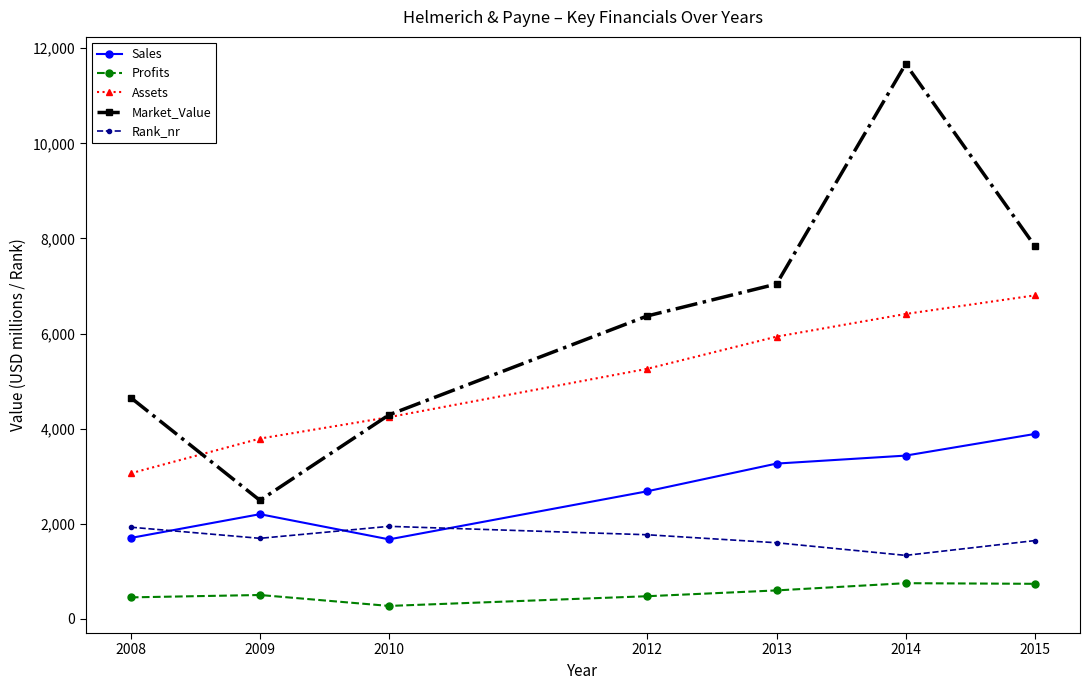

What is the value of the Market_Value point at the 4th from the left?

6370.0